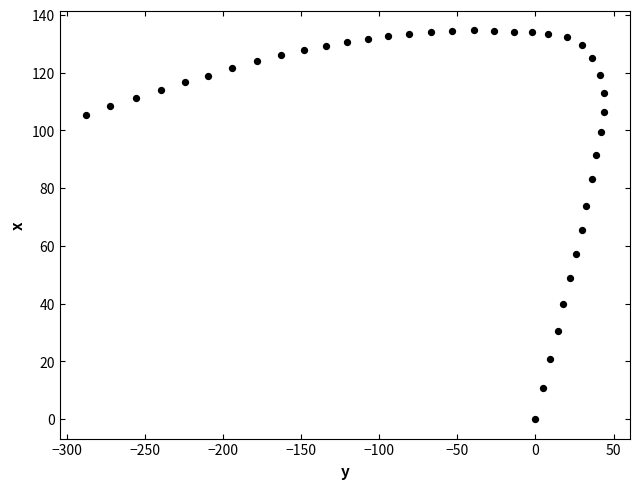

What Y value in the scatter plot is closest to 67?

65.5